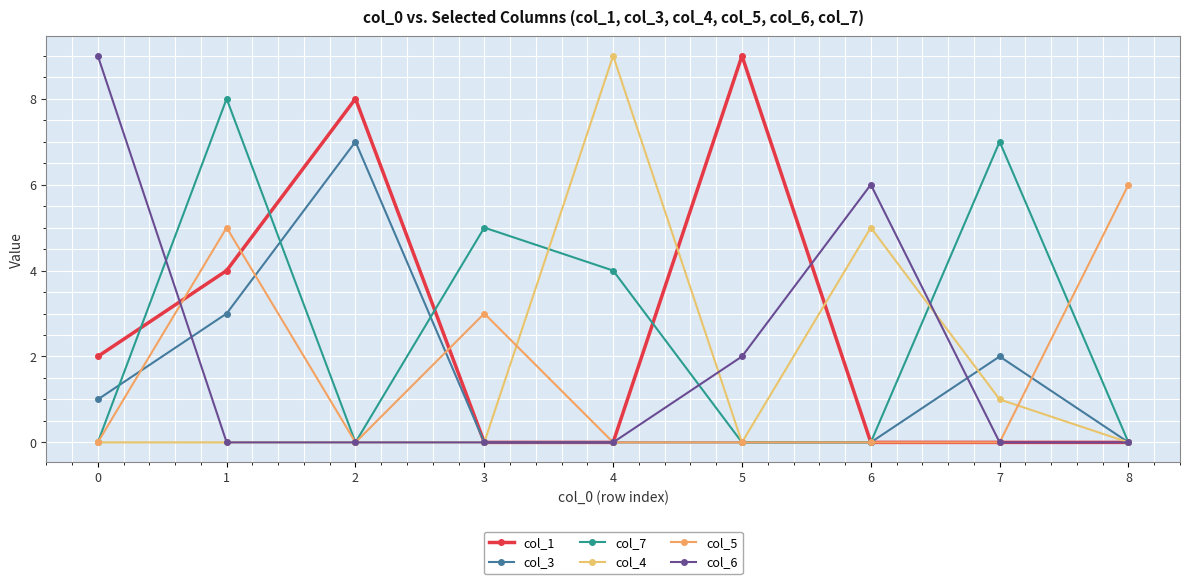

What is the average value of the col_6 series?

2